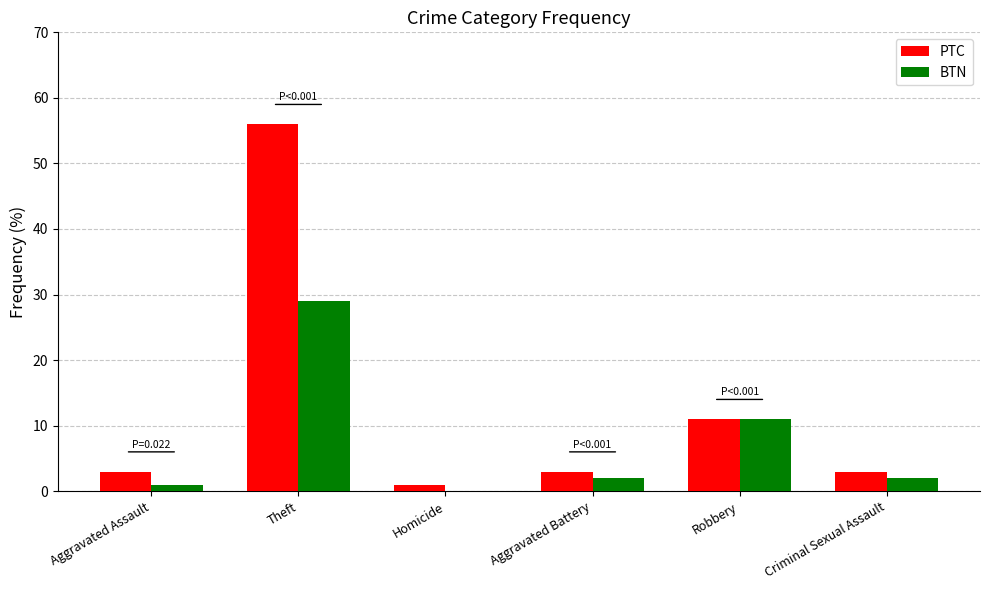

What is the difference between the BTN values at Aggravated Assault and Criminal Sexual Assault?

1